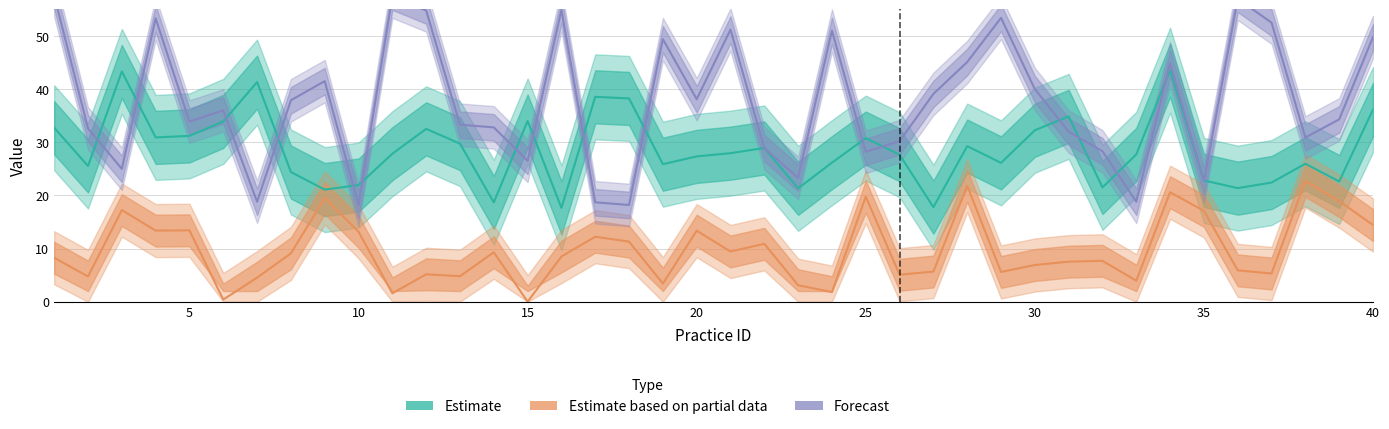

How many data points in Estimate are above 27?

23